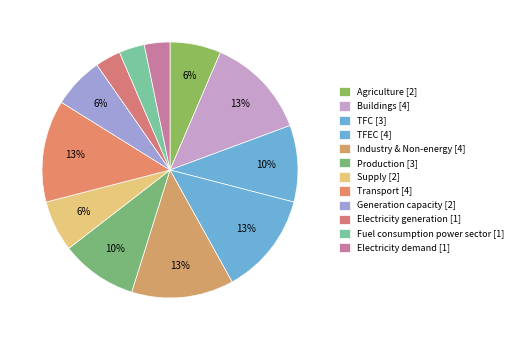

To the nearest percent, what is the average slice percentage?

8%